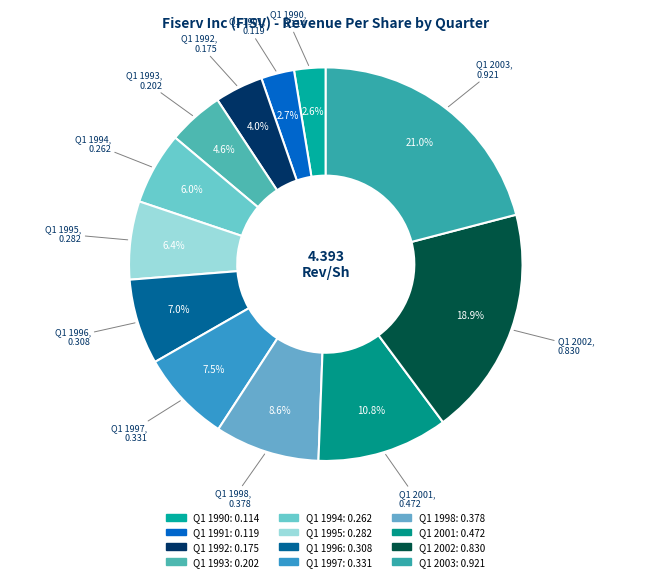

Does any single category account for the majority?

No